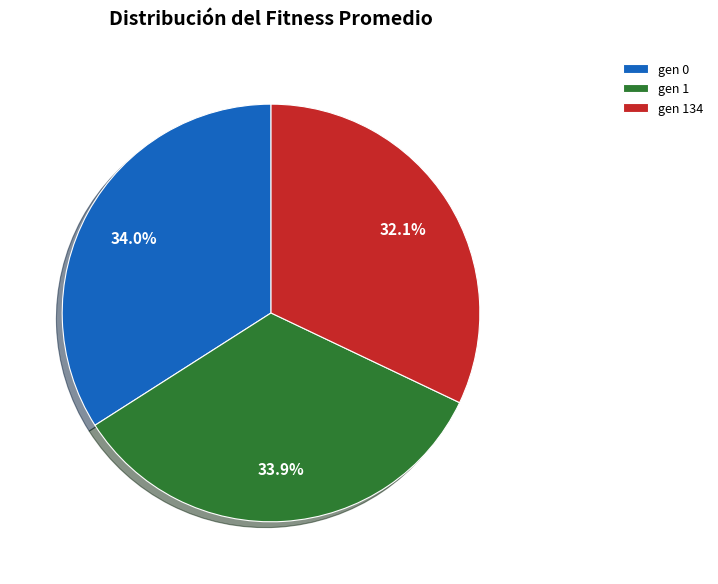

What is the smallest slice in the pie chart?

gen 134